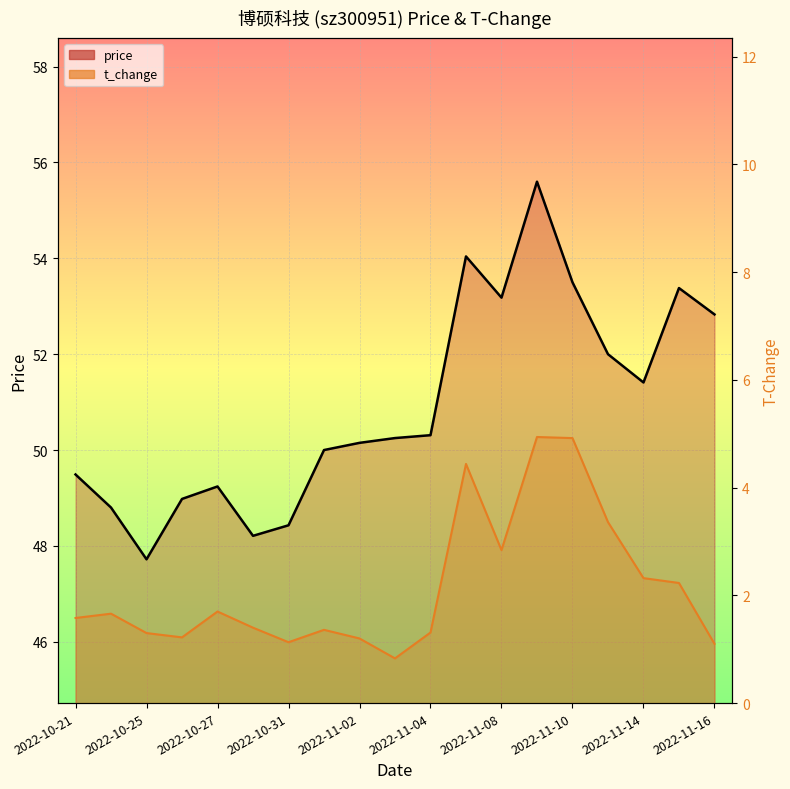

How many interior local valleys does the price series have?

4